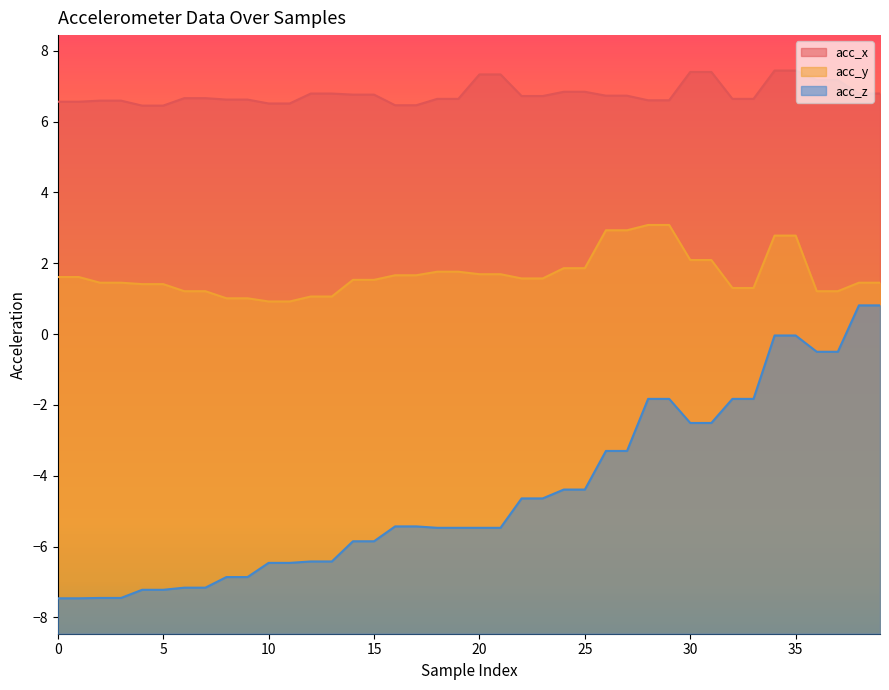

Reading left to right, extract all data points from this chart.

acc_x: 0=6.6	1=6.6	2=6.6	3=6.6	4=6.5	5=6.5	6=6.7	7=6.7	8=6.6	9=6.6	10=6.5	11=6.5	12=6.8	13=6.8	14=6.8	15=6.8	16=6.5	17=6.5	18=6.6	19=6.6	20=7.3	21=7.3	22=6.7	23=6.7	24=6.8	25=6.8	26=6.7	27=6.7	28=6.6	29=6.6	30=7.4	31=7.4	32=6.6	33=6.6	34=7.4	35=7.4	36=7.2	37=7.2	38=6.8	39=6.8
acc_y: 0=1.6	1=1.6	2=1.4	3=1.4	4=1.4	5=1.4	6=1.2	7=1.2	8=1.0	9=1.0	10=0.9	11=0.9	12=1.1	13=1.1	14=1.5	15=1.5	16=1.7	17=1.7	18=1.8	19=1.8	20=1.7	21=1.7	22=1.6	23=1.6	24=1.9	25=1.9	26=2.9	27=2.9	28=3.1	29=3.1	30=2.1	31=2.1	32=1.3	33=1.3	34=2.8	35=2.8	36=1.2	37=1.2	38=1.4	39=1.4
acc_z: 0=-7.5	1=-7.5	2=-7.5	3=-7.5	4=-7.2	5=-7.2	6=-7.2	7=-7.2	8=-6.9	9=-6.9	10=-6.5	11=-6.5	12=-6.4	13=-6.4	14=-5.8	15=-5.8	16=-5.4	17=-5.4	18=-5.5	19=-5.5	20=-5.5	21=-5.5	22=-4.6	23=-4.6	24=-4.4	25=-4.4	26=-3.3	27=-3.3	28=-1.8	29=-1.8	30=-2.5	31=-2.5	32=-1.8	33=-1.8	34=-0.0	35=-0.0	36=-0.5	37=-0.5	38=0.8	39=0.8